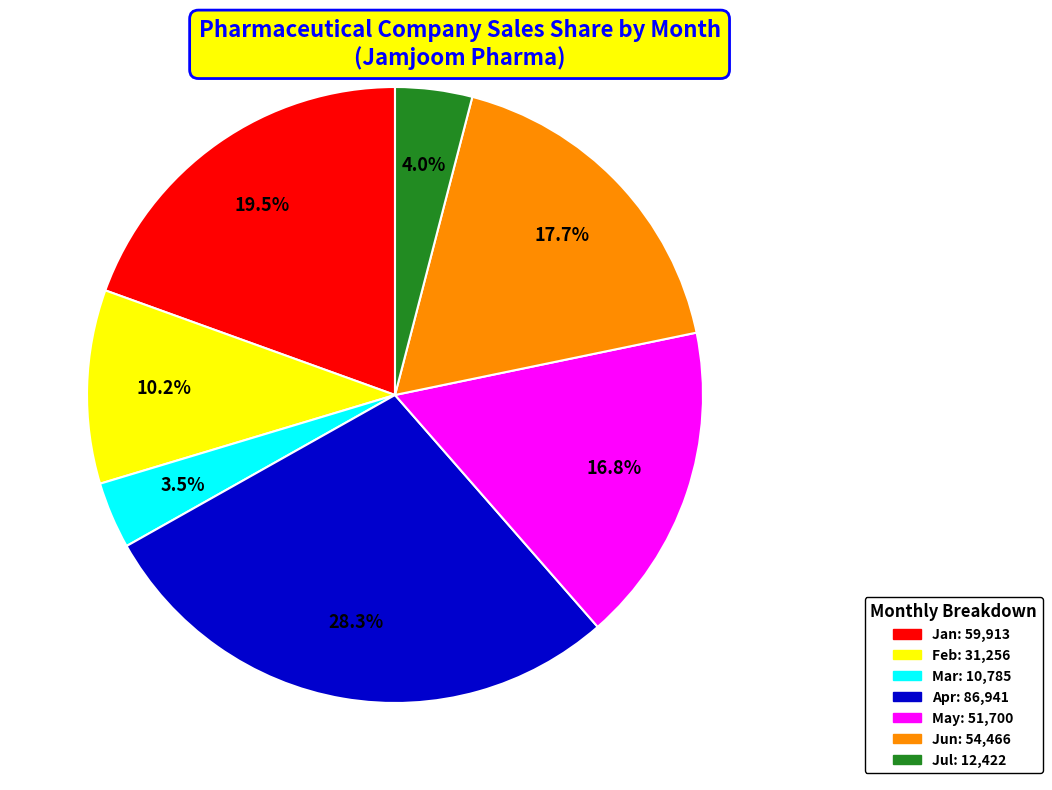

Is there any slice that represents more than half of the pie?

No